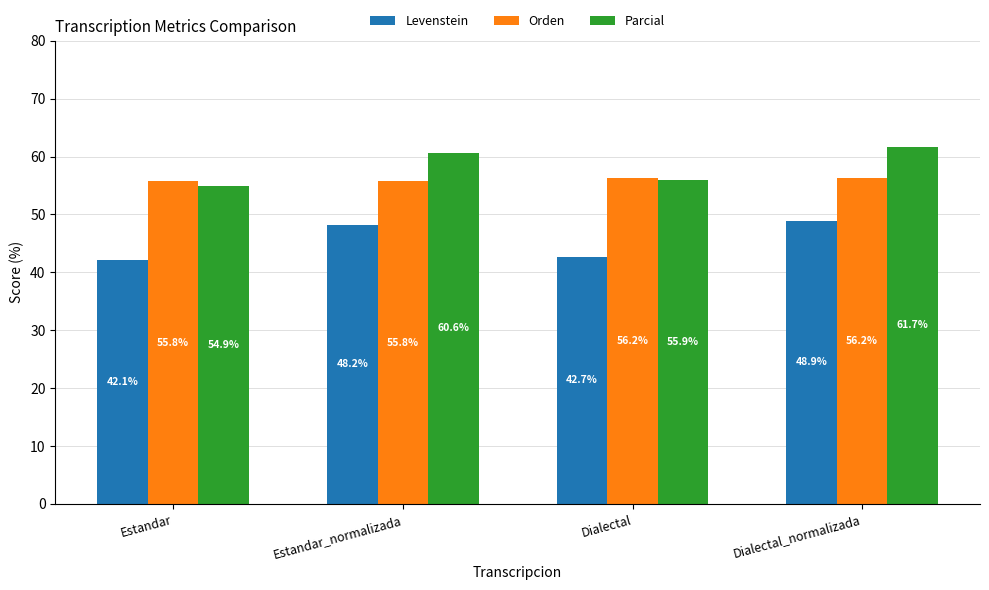

What is the difference between the second highest and minimum values in the Levenstein series?

6.1